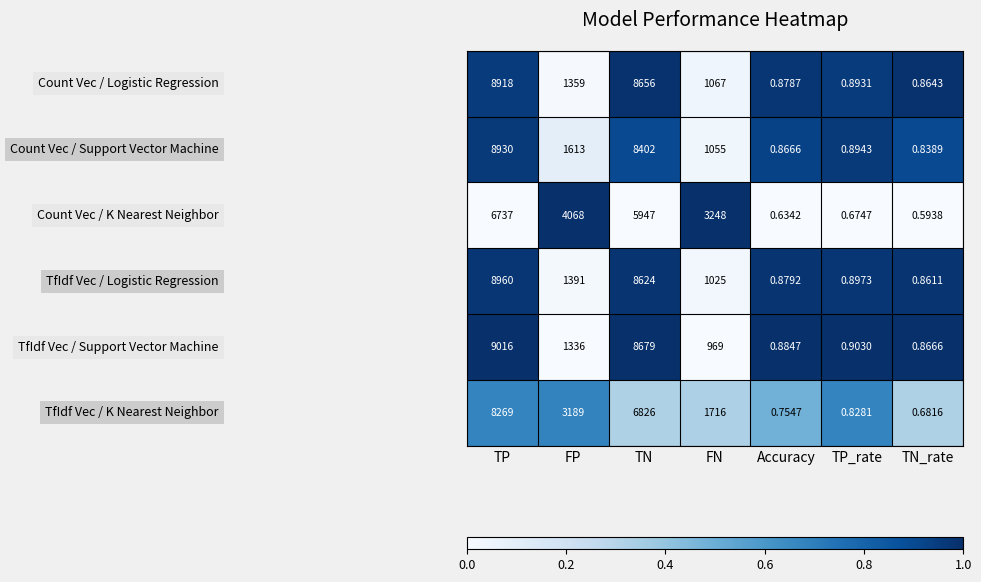

At which category does the chart reach its peak across all series?

TP